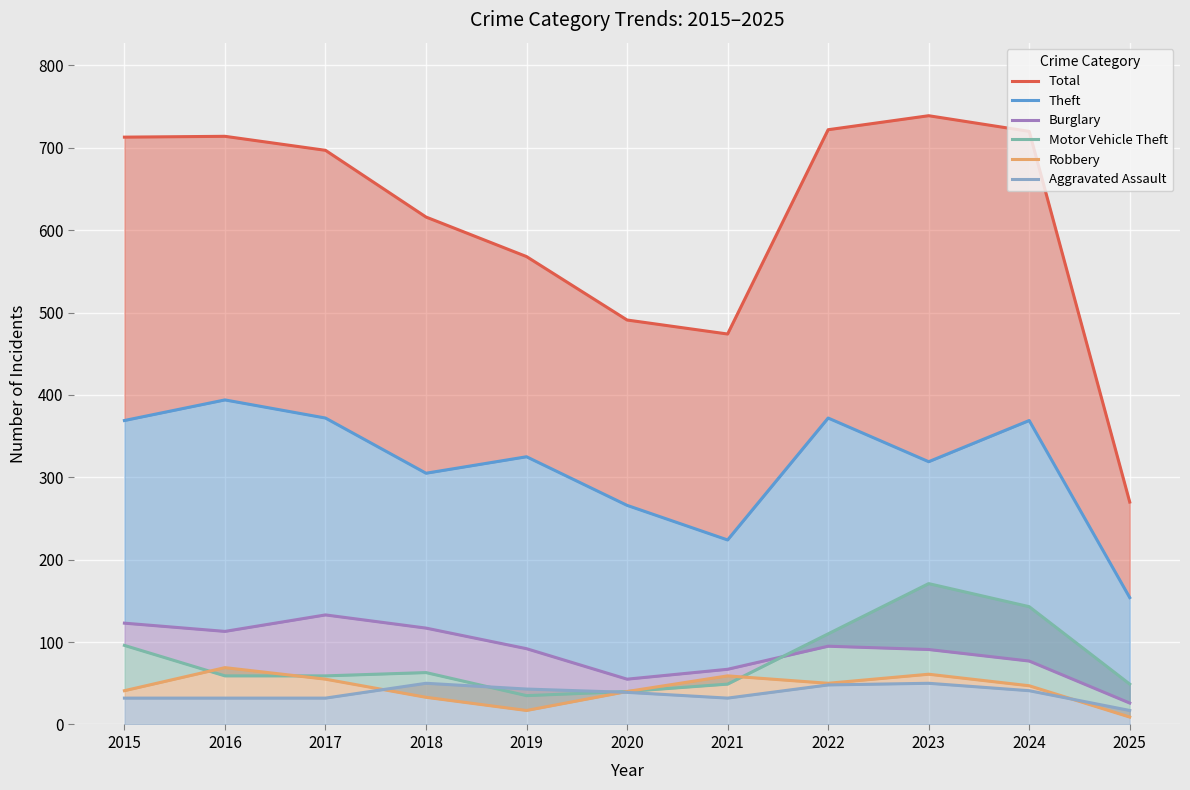

Which has a higher value, 2022 or 2015?

2022